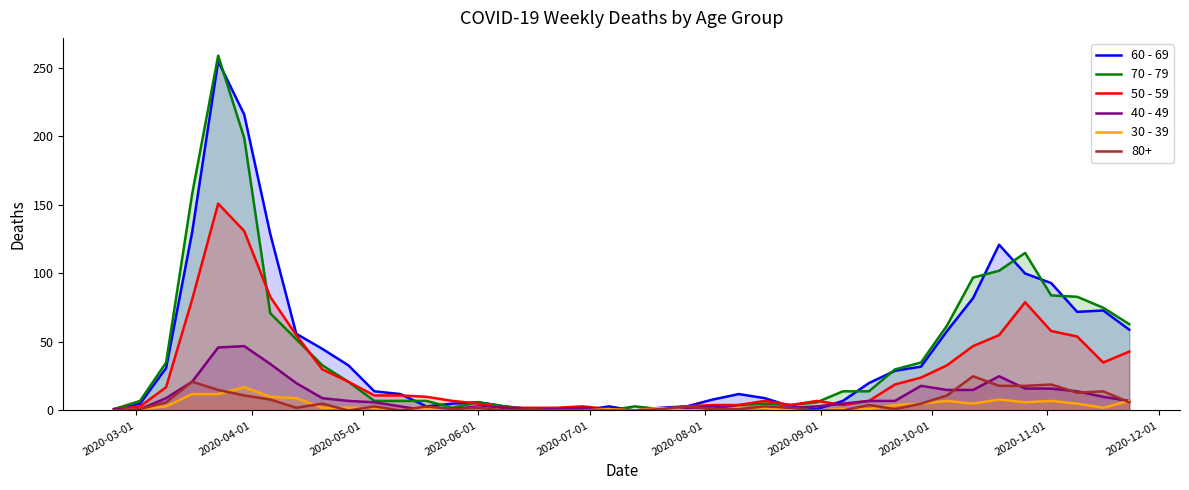

What is the greatest value displayed?

259